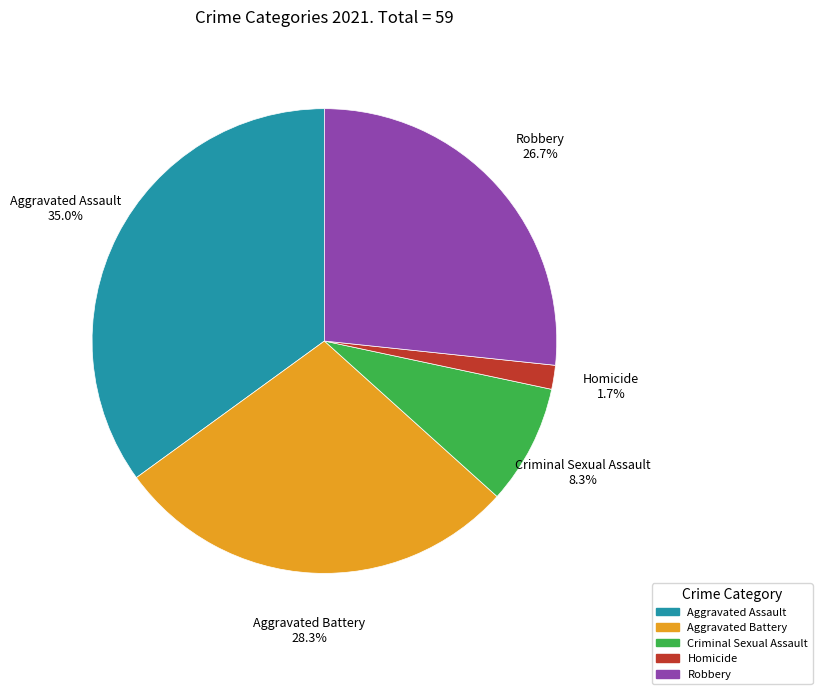

Count the number of slices in the pie.

5